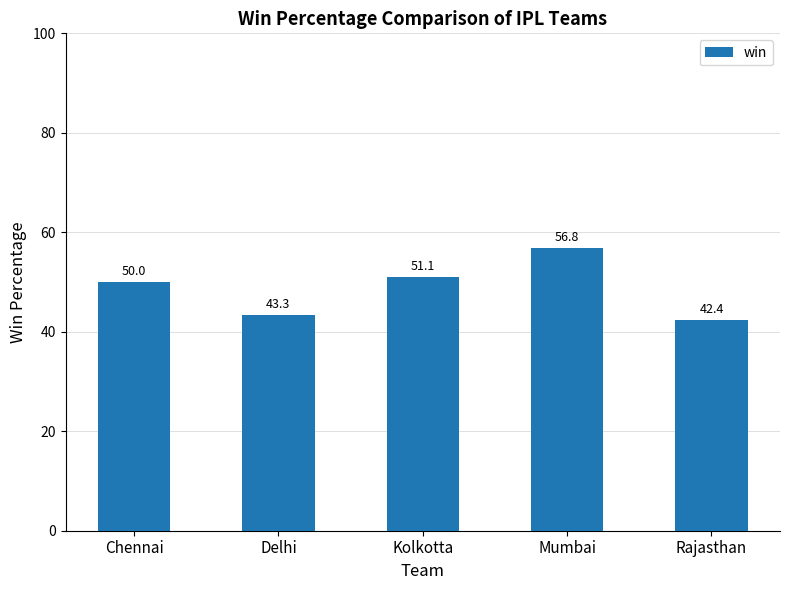

What is the difference between the values at Rajasthan and Kolkotta?

8.7